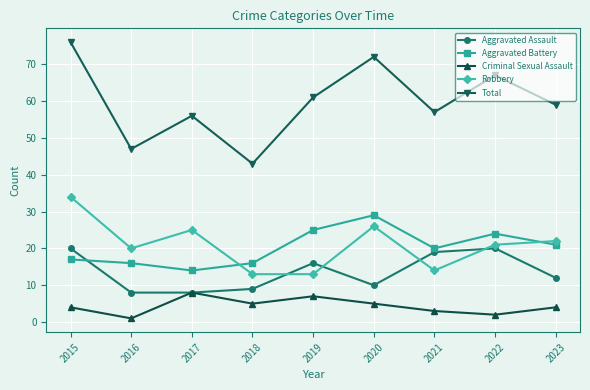

At which category does the chart reach its minimum across all series?

2016